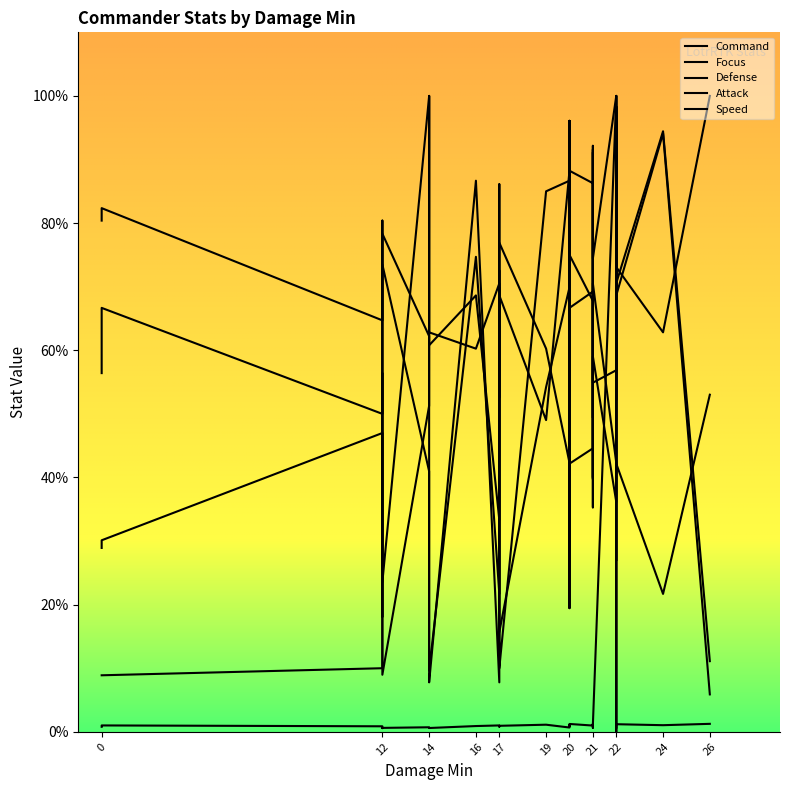

At 14, list the series in order from smallest to largest.

Defense, Focus, Attack, Command, Speed